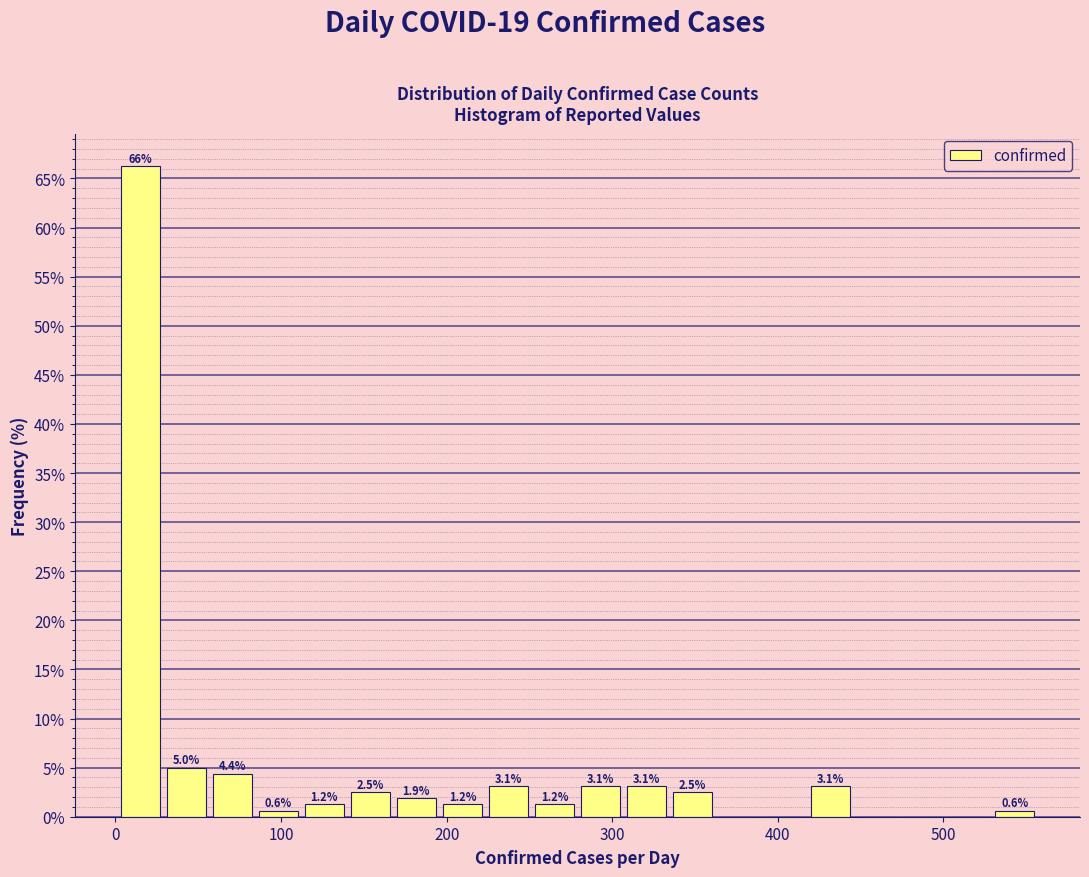

Around what value on the x-axis is the tallest bar? Give the approximate position of its centre, as read against the axis.

10